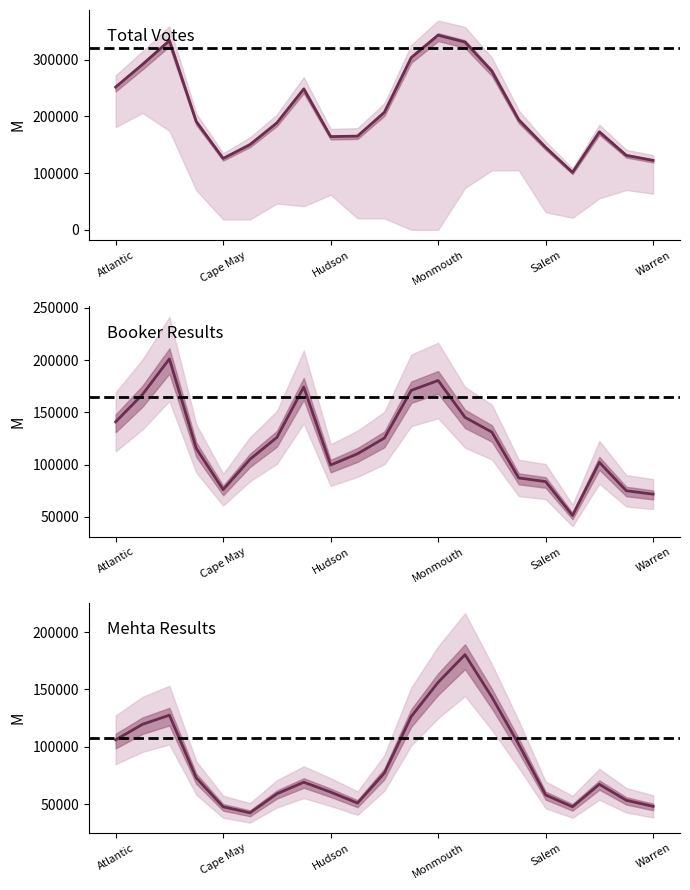

Between 16 and 15, which is larger?

15